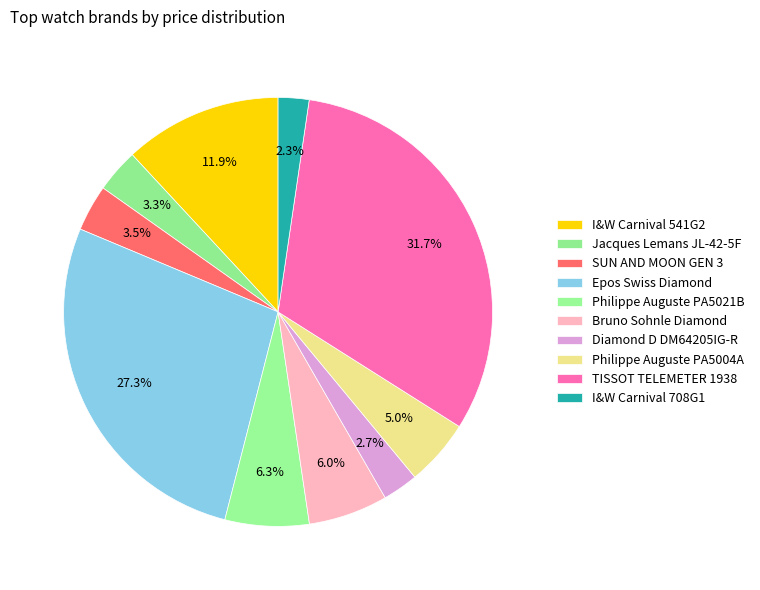

How many slices are in this pie chart?

10